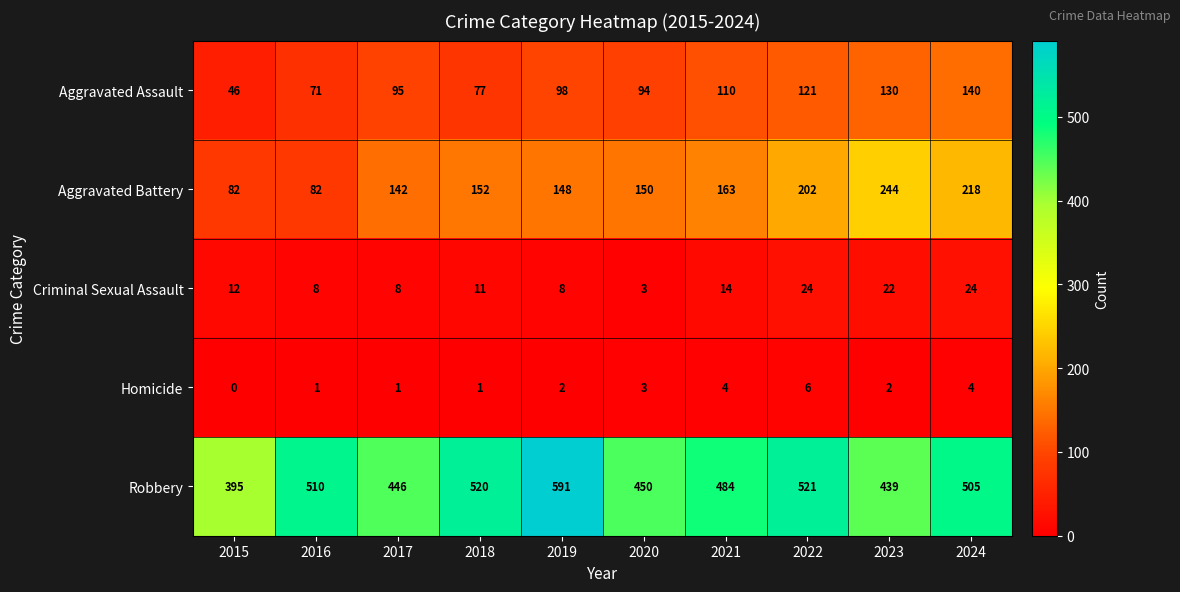

Which series changed the most between 2021 and 2023?

Aggravated Battery